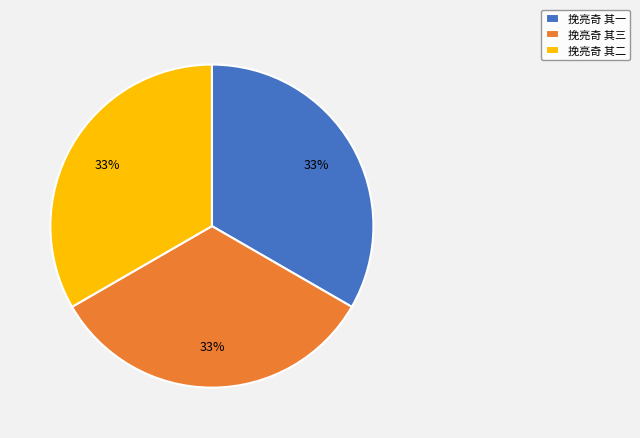

True or false: 挽亮奇 其三 accounts for 47% of the total.

False